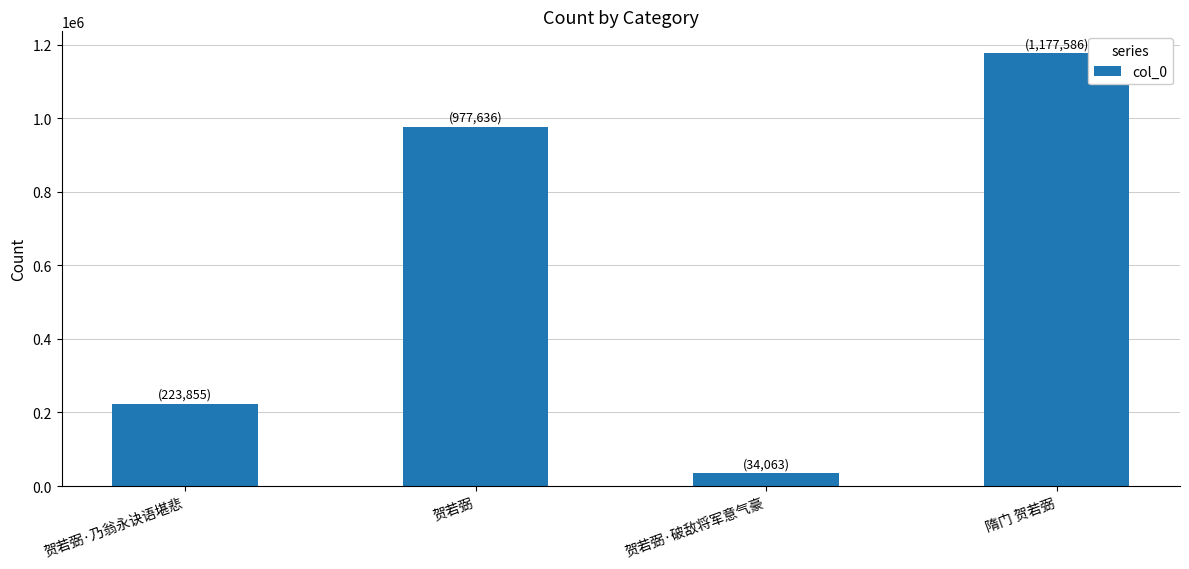

What is the greatest value displayed?

1177586